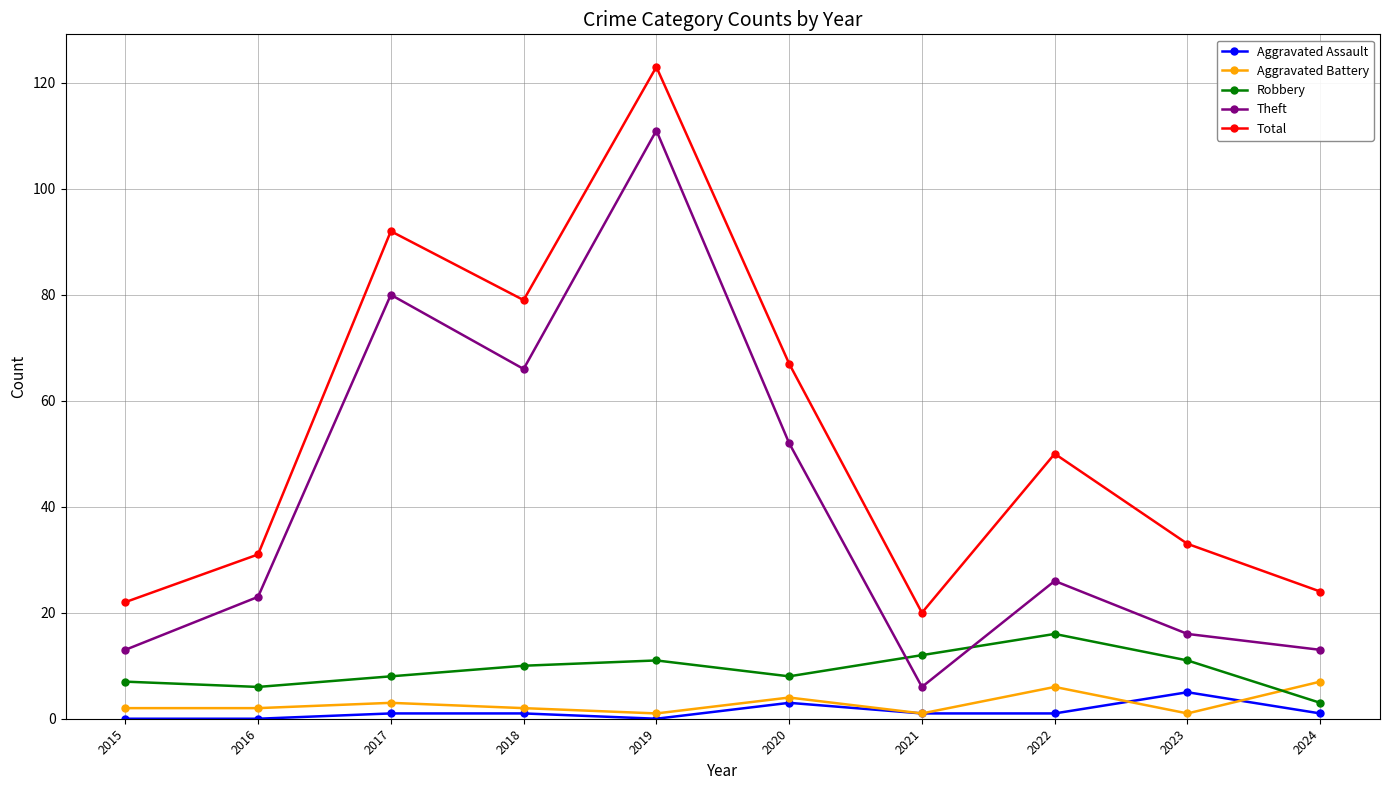

What is the total value across all series at 2022?

99